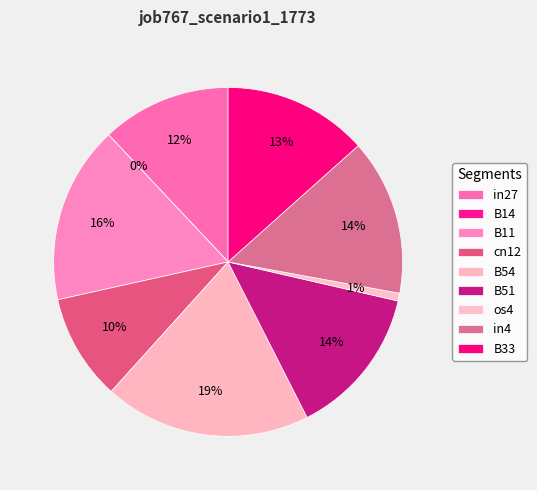

To the nearest percent, what percentage of the pie is B11?

16%